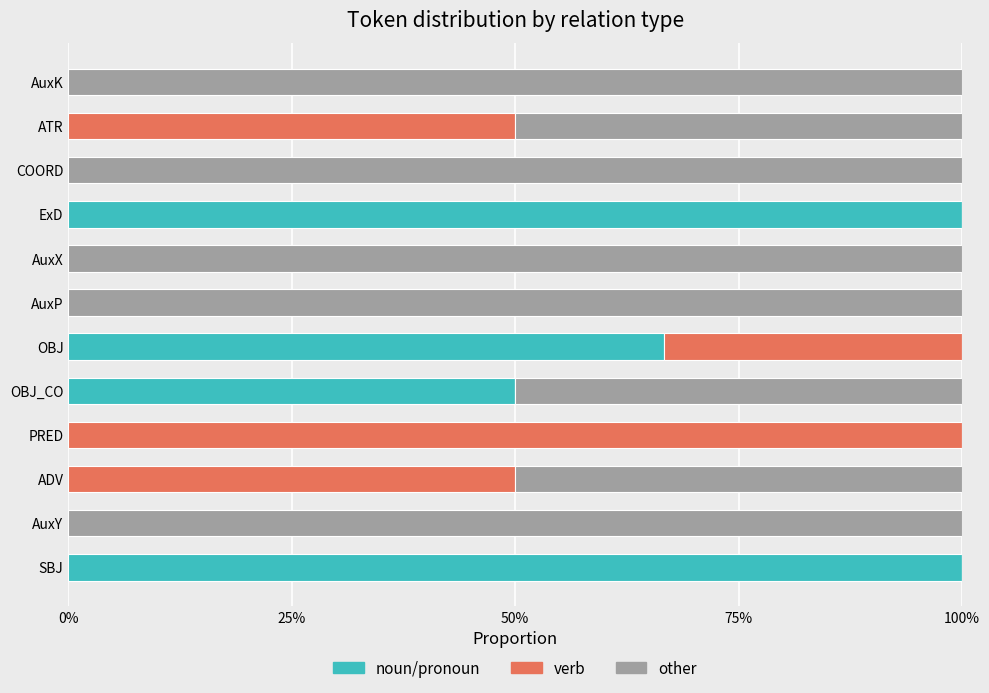

What are all the series names shown in the legend?

noun/pronoun, verb, other